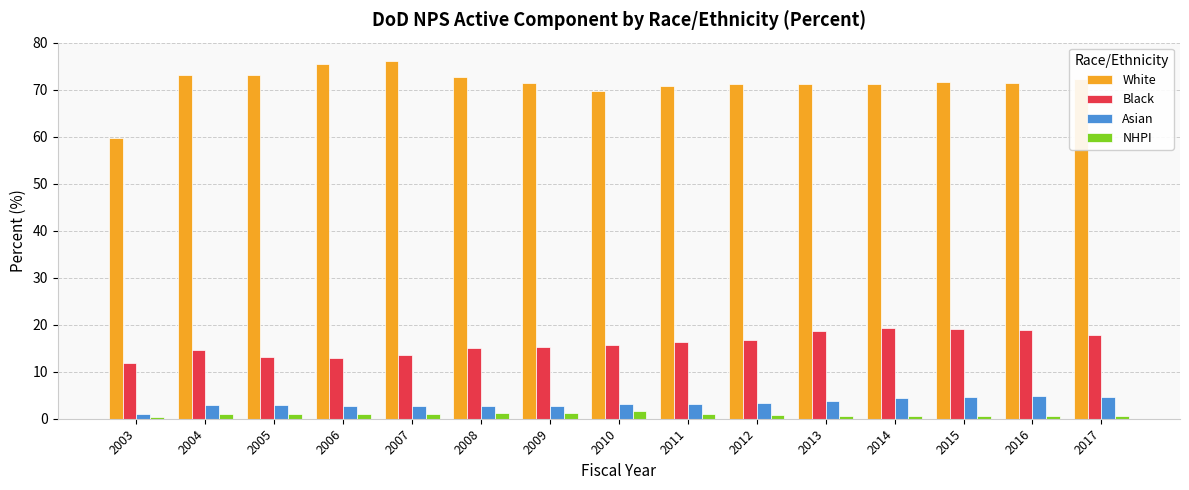

What is the approximate value of Black at 2016?

18.8